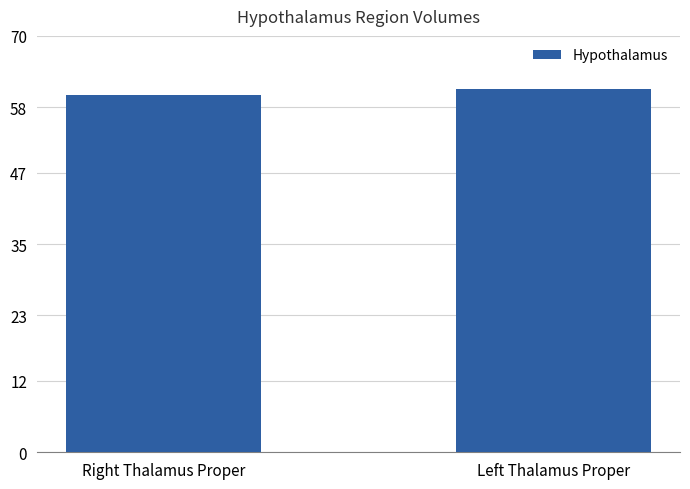

Is it true that the value at Left Thalamus Proper is 82?

False